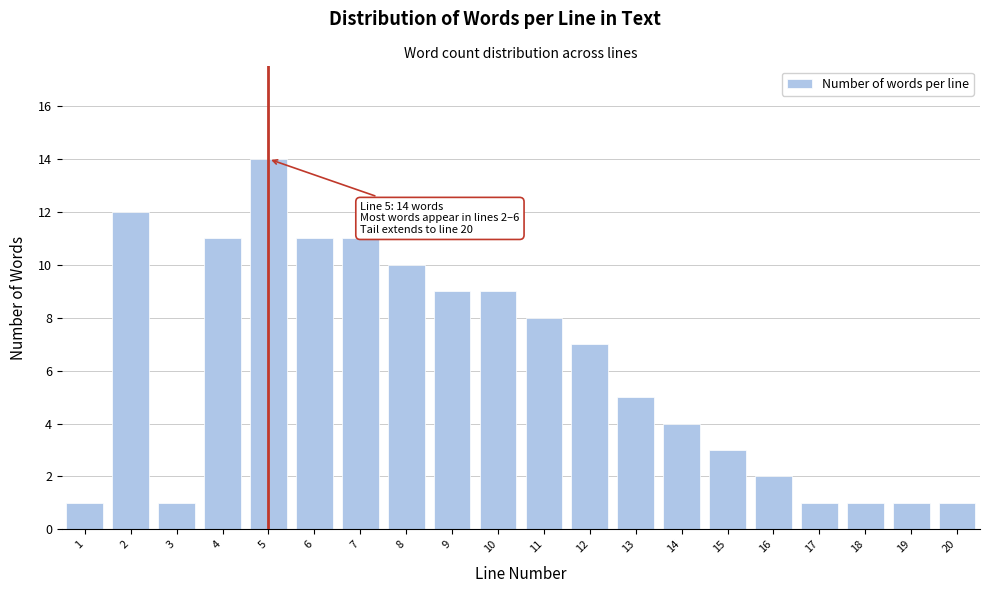

Reading right to left, what are all the values shown in this chart?

1	1	1	1	2	3	4	5	7	8	9	9	10	11	11	14	11	1	12	1